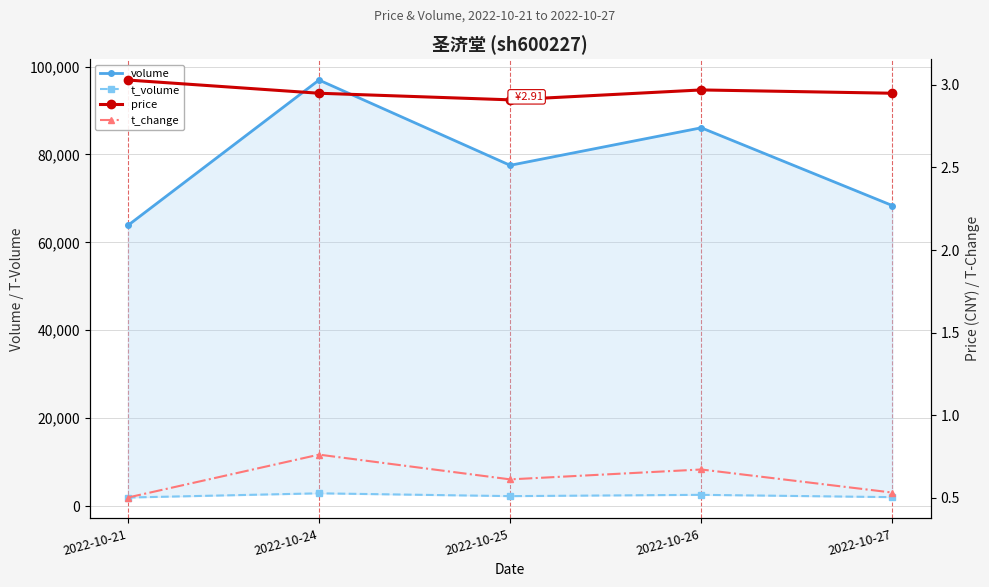

At which category does t_change reach its first local peak?

2022-10-24